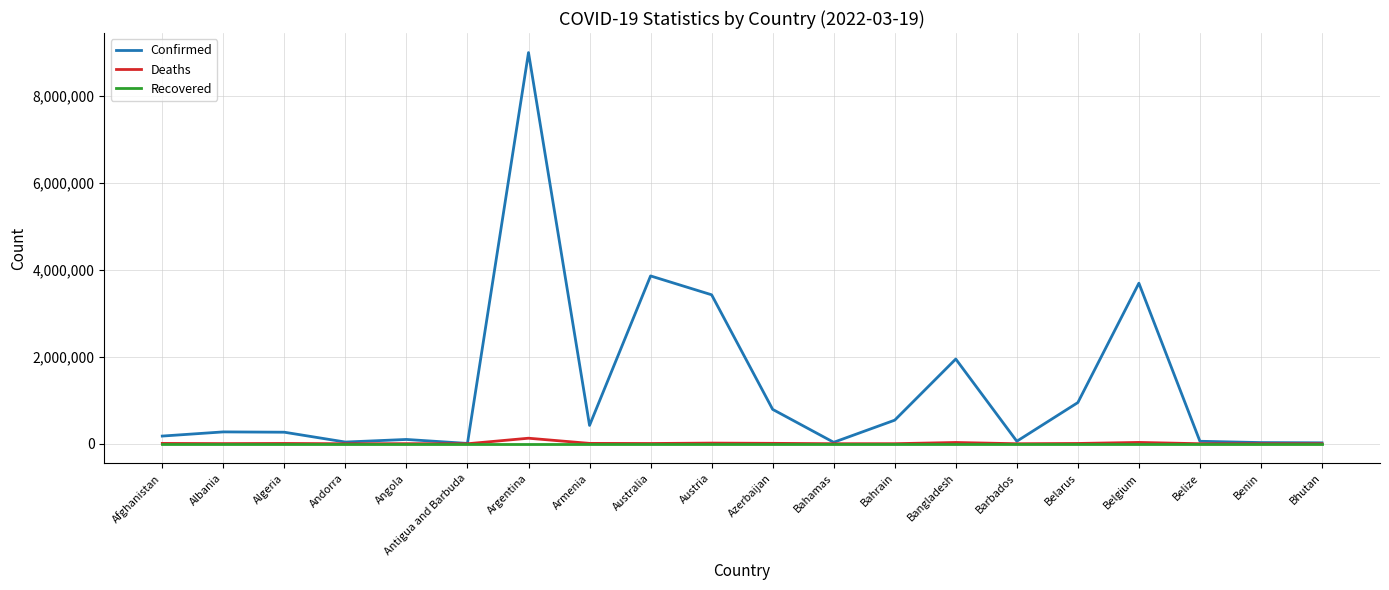

At which category does the chart reach its peak across all series?

Argentina